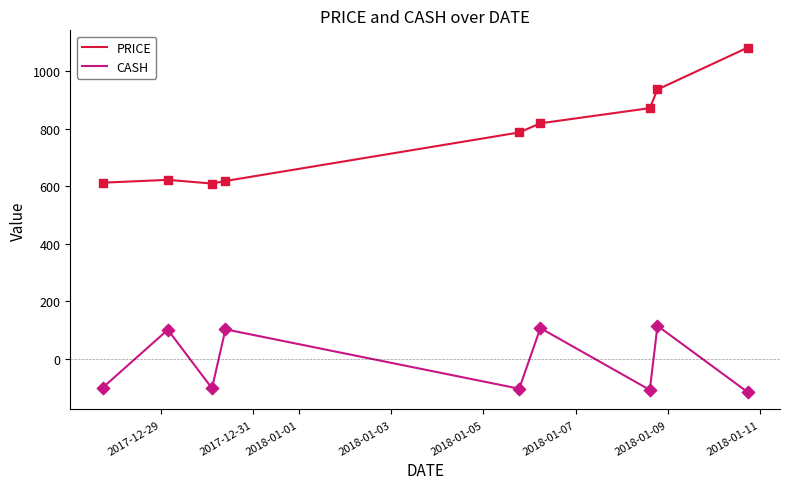

Which series has the largest total across all categories?

PRICE